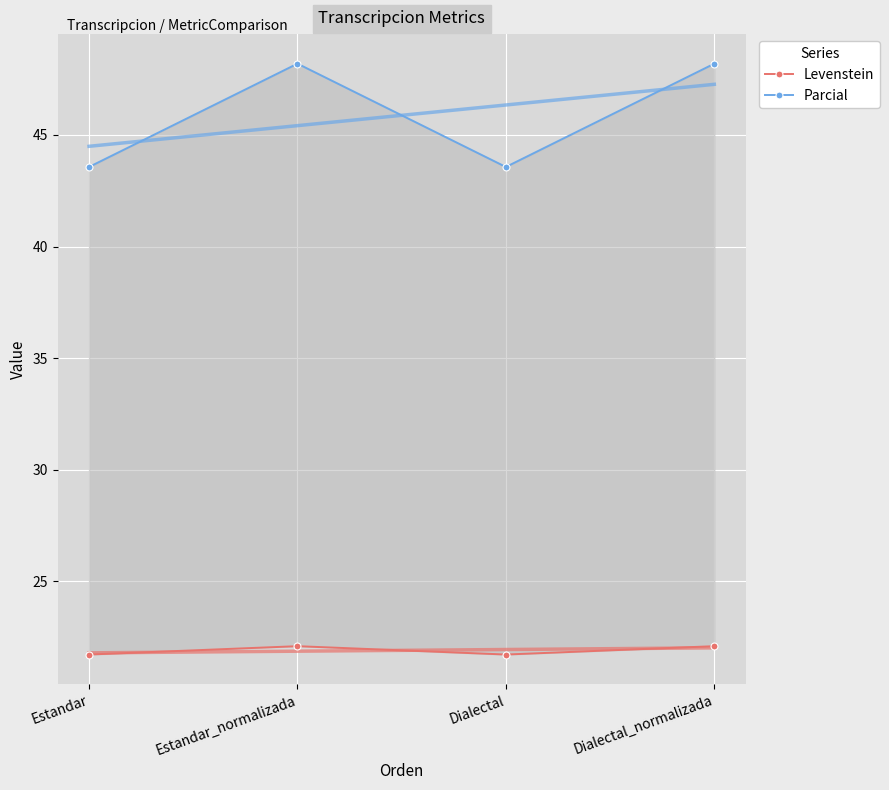

Rank the series by their maximum value, from lowest to highest.

Levenstein, Parcial